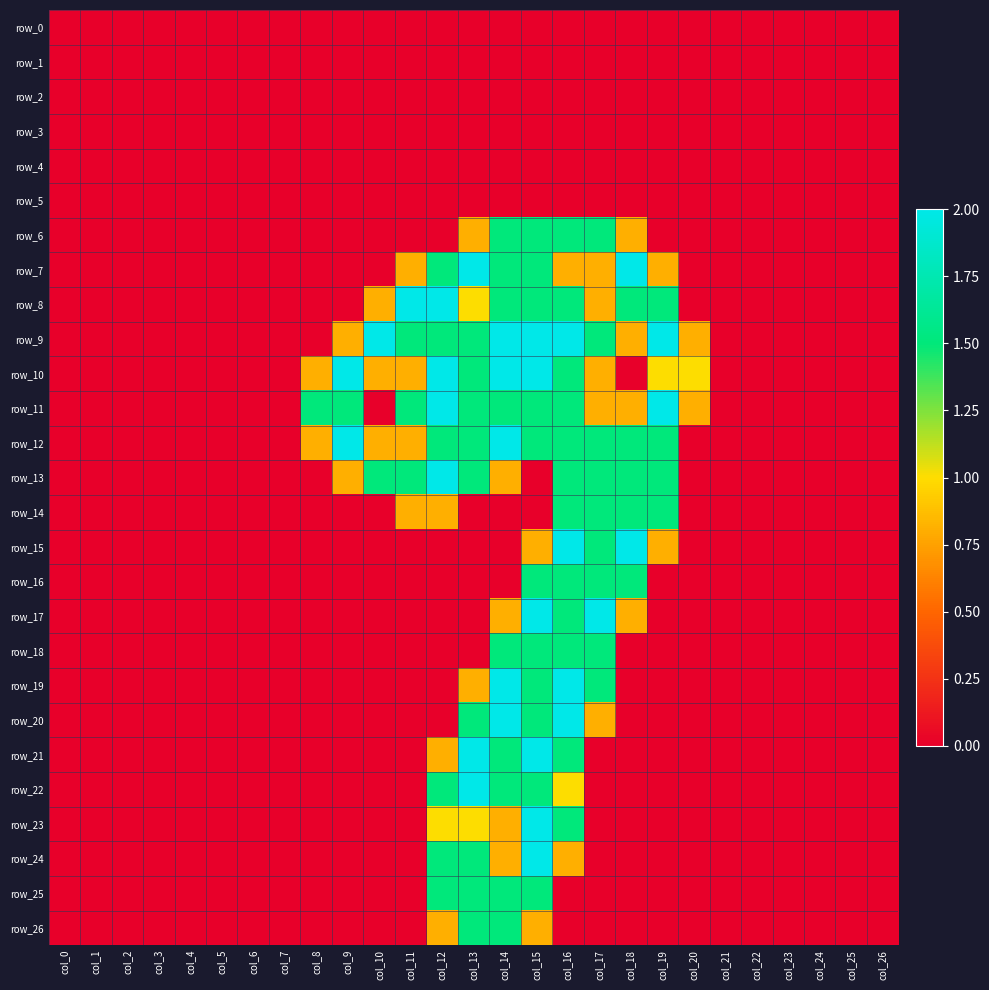

At how many categories does at least one series exceed 0?

13